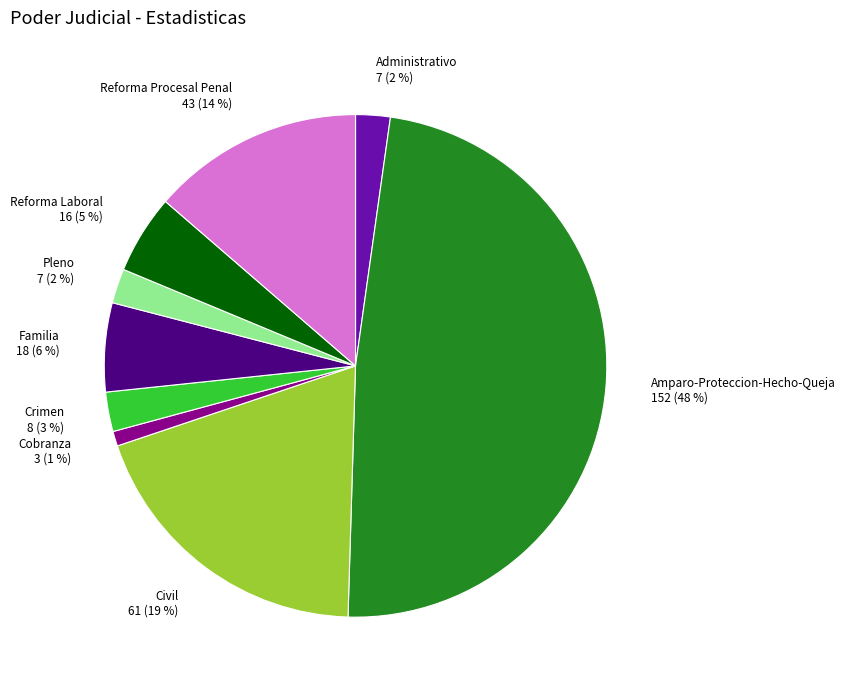

True or false: Pleno accounts for 2% of the total.

True